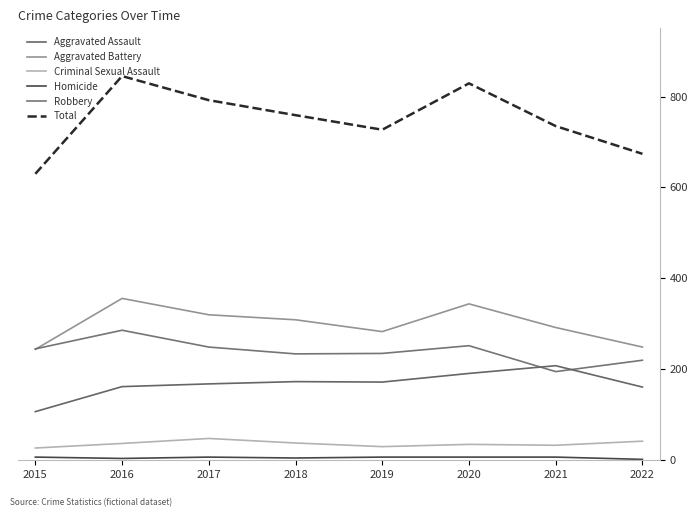

How many lines are shown in the chart?

6